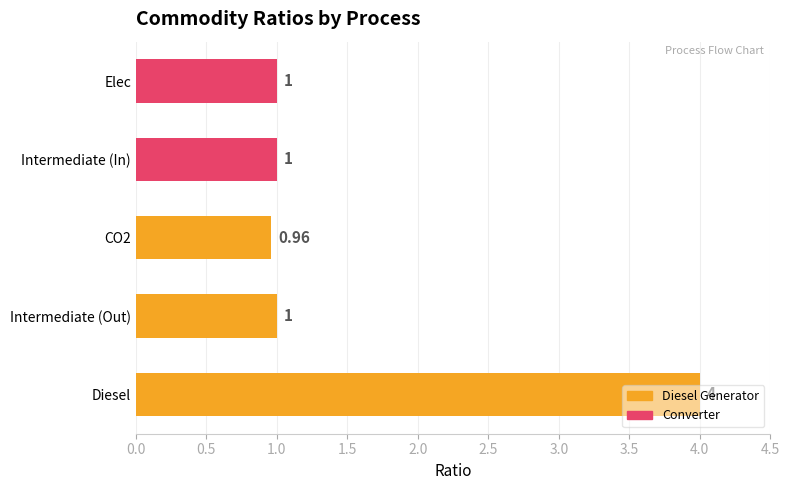

Which label corresponds to the largest value in the chart?

Diesel